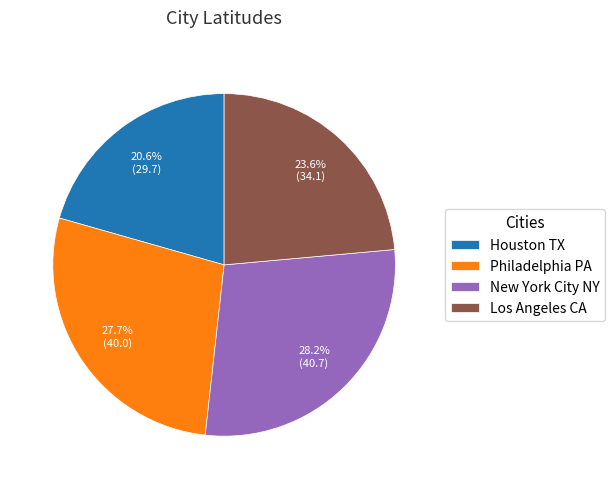

Combined, what portion of the pie is Los Angeles CA and Houston TX?

44.2%